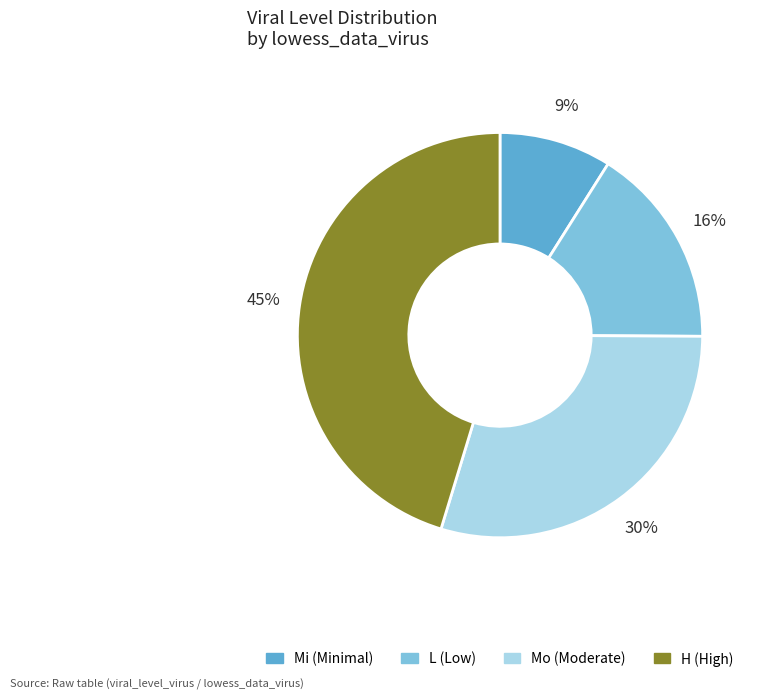

How many segments does this pie chart have?

4